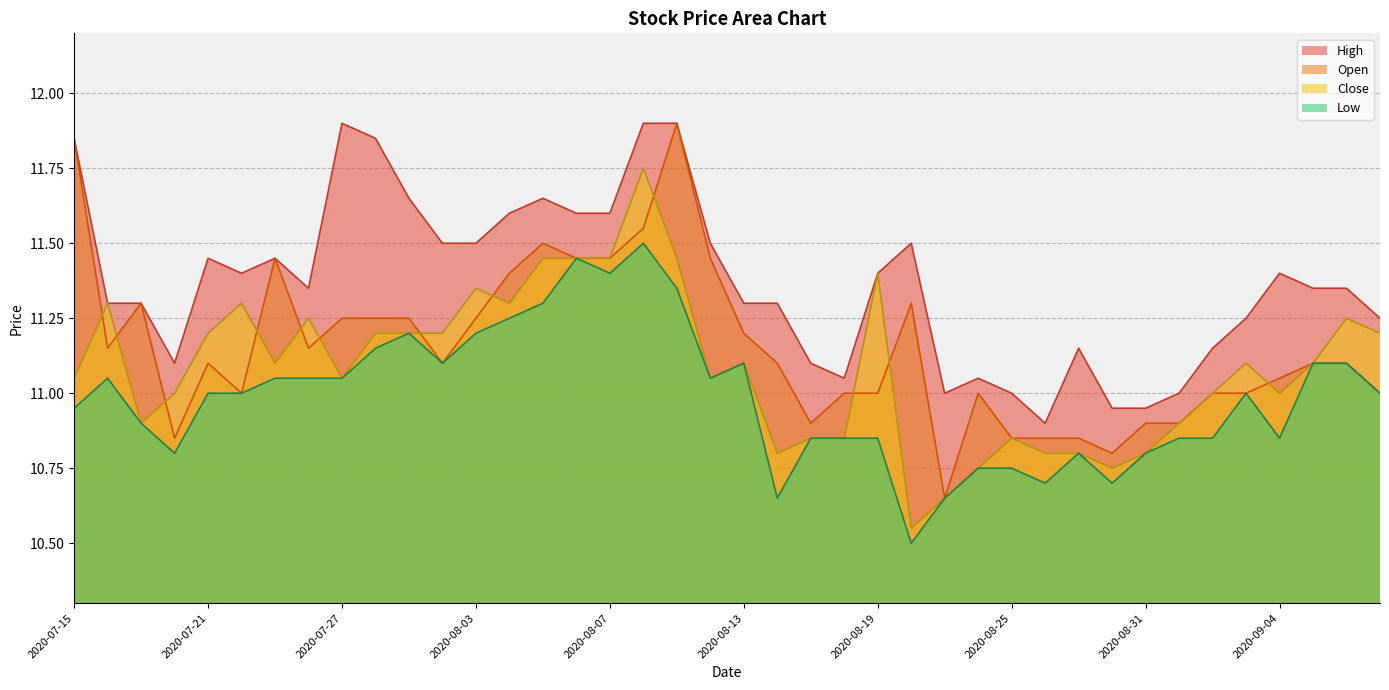

Reading right to left, extract all data points from this chart.

High: 2020-09-09=11.2	2020-09-08=11.3	2020-09-07=11.3	2020-09-04=11.4	2020-09-03=11.2	2020-09-02=11.2	2020-09-01=11.0	2020-08-31=10.9	2020-08-28=10.9	2020-08-27=11.2	2020-08-26=10.9	2020-08-25=11.0	2020-08-24=11.1	2020-08-21=11.0	2020-08-20=11.5	2020-08-19=11.4	2020-08-18=11.1	2020-08-17=11.1	2020-08-14=11.3	2020-08-13=11.3	2020-08-12=11.5	2020-08-11=11.9	2020-08-10=11.9	2020-08-07=11.6	2020-08-06=11.6	2020-08-05=11.7	2020-08-04=11.6	2020-08-03=11.5	2020-07-31=11.5	2020-07-29=11.7	2020-07-28=11.8	2020-07-27=11.9	2020-07-24=11.3	2020-07-23=11.4	2020-07-22=11.4	2020-07-21=11.4	2020-07-20=11.1	2020-07-17=11.3	2020-07-16=11.3	2020-07-15=11.8
Open: 2020-09-09=11.0	2020-09-08=11.1	2020-09-07=11.1	2020-09-04=11.1	2020-09-03=11.0	2020-09-02=11.0	2020-09-01=10.9	2020-08-31=10.9	2020-08-28=10.8	2020-08-27=10.8	2020-08-26=10.8	2020-08-25=10.8	2020-08-24=11.0	2020-08-21=10.7	2020-08-20=11.3	2020-08-19=11.0	2020-08-18=11.0	2020-08-17=10.9	2020-08-14=11.1	2020-08-13=11.2	2020-08-12=11.4	2020-08-11=11.9	2020-08-10=11.6	2020-08-07=11.4	2020-08-06=11.4	2020-08-05=11.5	2020-08-04=11.4	2020-08-03=11.2	2020-07-31=11.1	2020-07-29=11.2	2020-07-28=11.2	2020-07-27=11.2	2020-07-24=11.2	2020-07-23=11.4	2020-07-22=11.0	2020-07-21=11.1	2020-07-20=10.8	2020-07-17=11.3	2020-07-16=11.2	2020-07-15=11.8
Close: 2020-09-09=11.2	2020-09-08=11.2	2020-09-07=11.1	2020-09-04=11.0	2020-09-03=11.1	2020-09-02=11.0	2020-09-01=10.9	2020-08-31=10.8	2020-08-28=10.8	2020-08-27=10.8	2020-08-26=10.8	2020-08-25=10.8	2020-08-24=10.8	2020-08-21=10.7	2020-08-20=10.6	2020-08-19=11.4	2020-08-18=10.8	2020-08-17=10.8	2020-08-14=10.8	2020-08-13=11.1	2020-08-12=11.1	2020-08-11=11.4	2020-08-10=11.8	2020-08-07=11.4	2020-08-06=11.4	2020-08-05=11.4	2020-08-04=11.3	2020-08-03=11.3	2020-07-31=11.2	2020-07-29=11.2	2020-07-28=11.2	2020-07-27=11.1	2020-07-24=11.2	2020-07-23=11.1	2020-07-22=11.3	2020-07-21=11.2	2020-07-20=11.0	2020-07-17=10.9	2020-07-16=11.3	2020-07-15=11.1
Low: 2020-09-09=11.0	2020-09-08=11.1	2020-09-07=11.1	2020-09-04=10.8	2020-09-03=11.0	2020-09-02=10.8	2020-09-01=10.8	2020-08-31=10.8	2020-08-28=10.7	2020-08-27=10.8	2020-08-26=10.7	2020-08-25=10.8	2020-08-24=10.8	2020-08-21=10.7	2020-08-20=10.5	2020-08-19=10.8	2020-08-18=10.8	2020-08-17=10.8	2020-08-14=10.7	2020-08-13=11.1	2020-08-12=11.1	2020-08-11=11.3	2020-08-10=11.5	2020-08-07=11.4	2020-08-06=11.4	2020-08-05=11.3	2020-08-04=11.2	2020-08-03=11.2	2020-07-31=11.1	2020-07-29=11.2	2020-07-28=11.2	2020-07-27=11.1	2020-07-24=11.1	2020-07-23=11.1	2020-07-22=11.0	2020-07-21=11.0	2020-07-20=10.8	2020-07-17=10.9	2020-07-16=11.1	2020-07-15=10.9